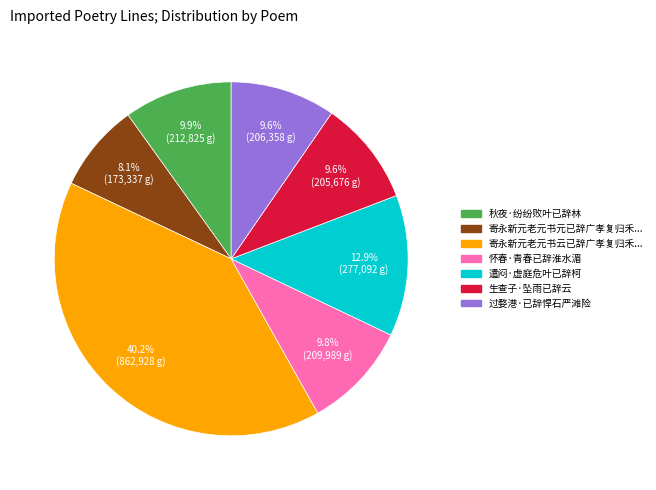

Does any single category account for the majority?

No